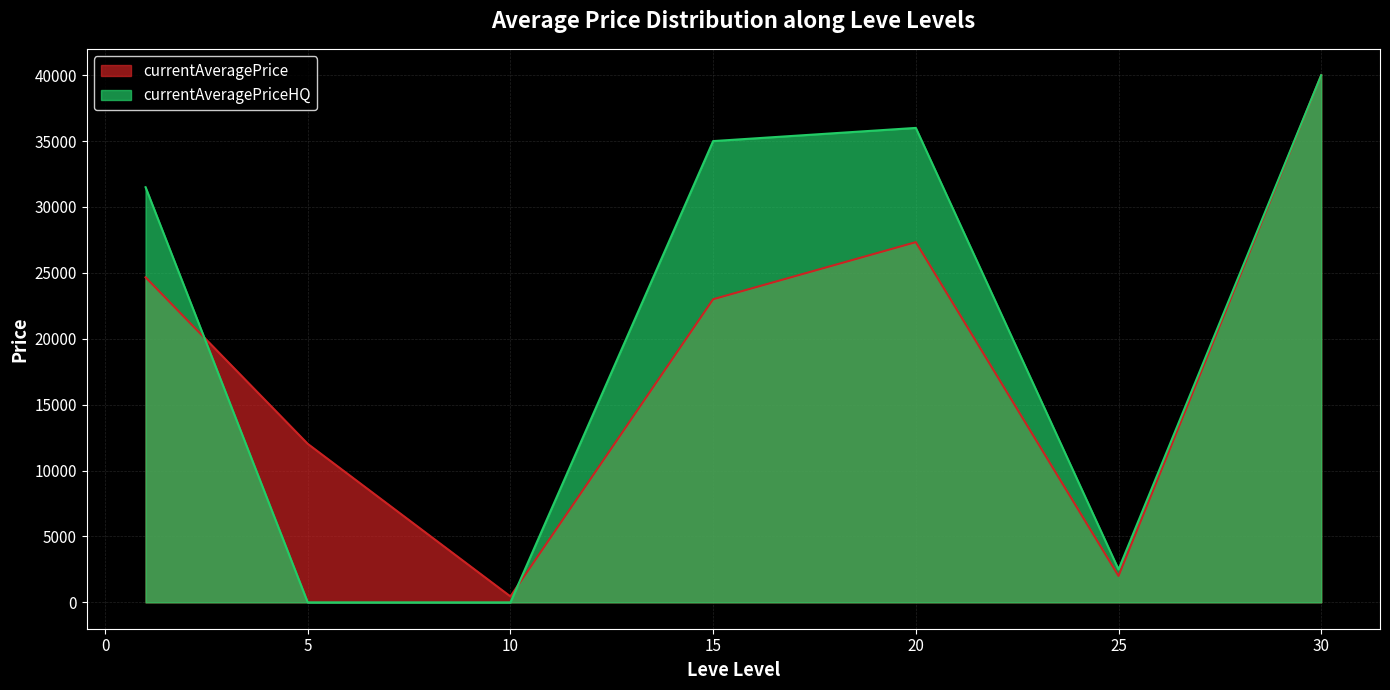

In currentAveragePrice, how many points are higher than both neighbors (excluding endpoints)?

1